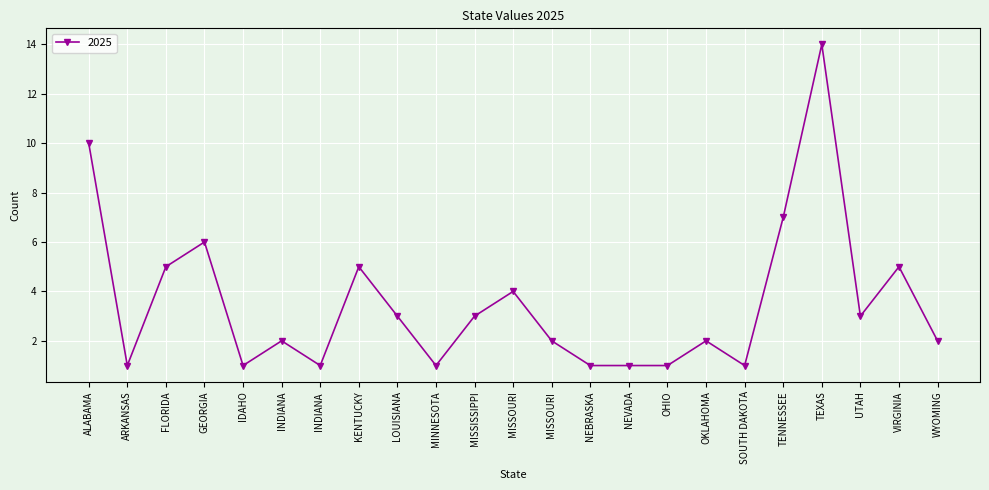

Reading left to right, extract all data points from this chart.

10	1	5	6	1	2	1	5	3	1	3	4	2	1	1	1	2	1	7	14	3	5	2